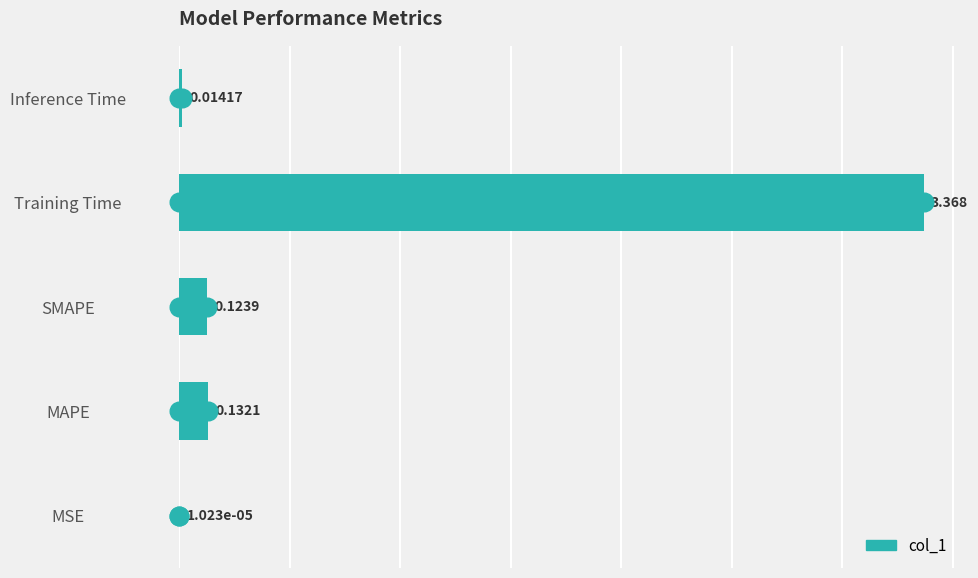

Between MSE and Inference Time, which is larger?

Inference Time